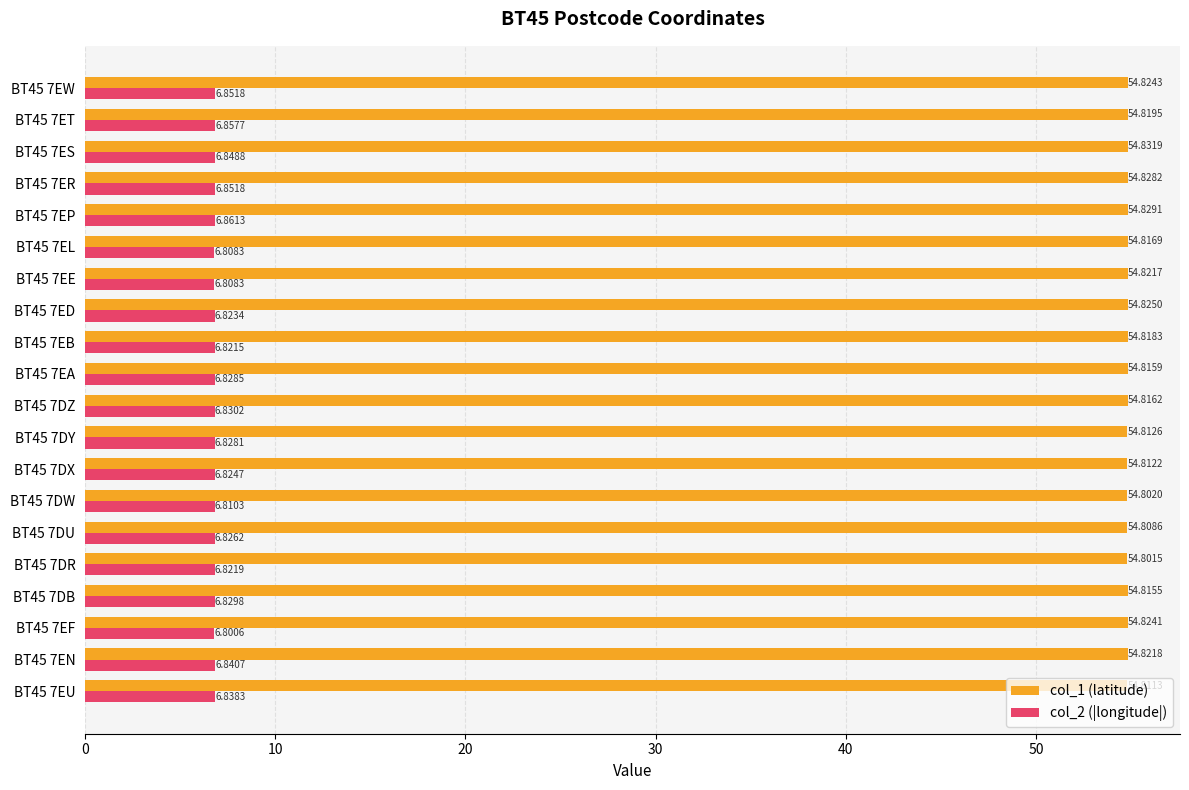

What are all the series names shown in the legend?

col_1 (latitude), col_2 (|longitude|)